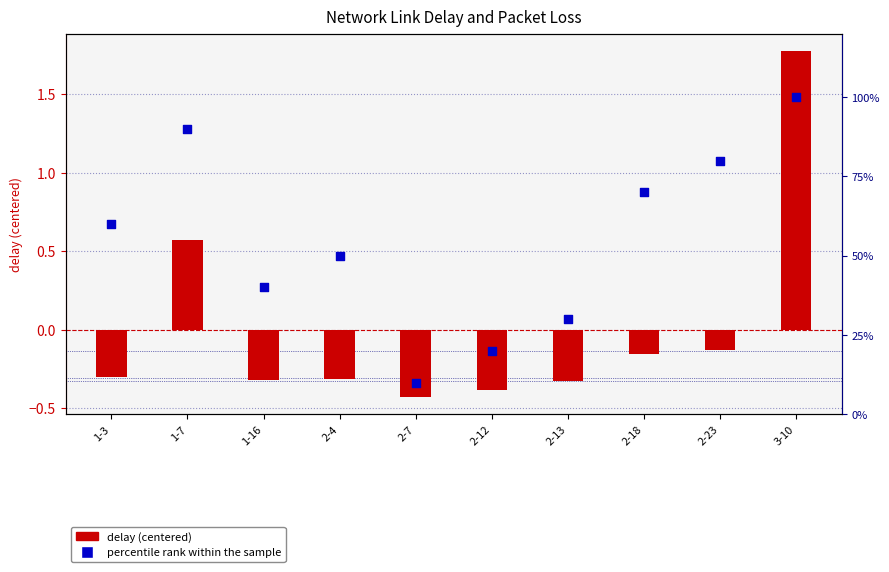

At how many categories does at least one series exceed 1?

1